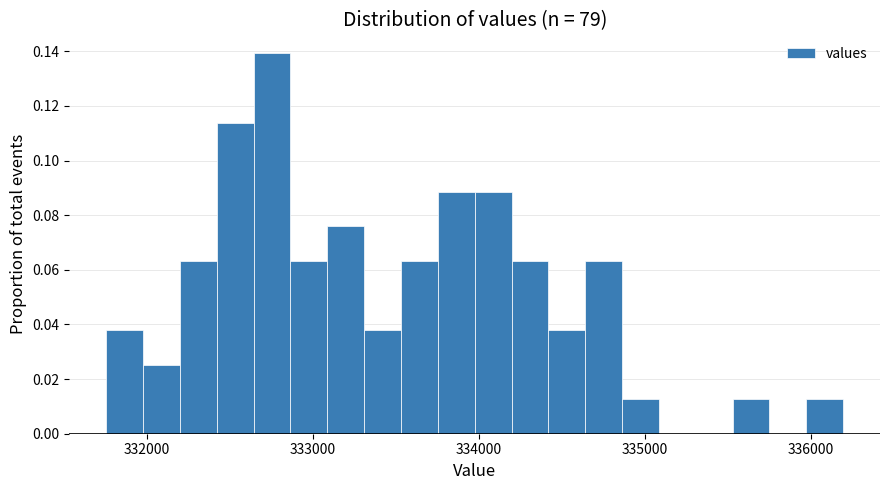

Read against the x-axis, roughly where is the centre of the tallest bar?

332800